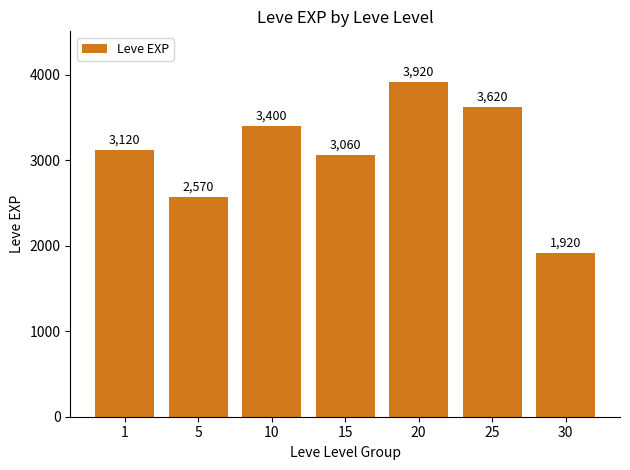

What is the value of the 1st bar from the left?

3120